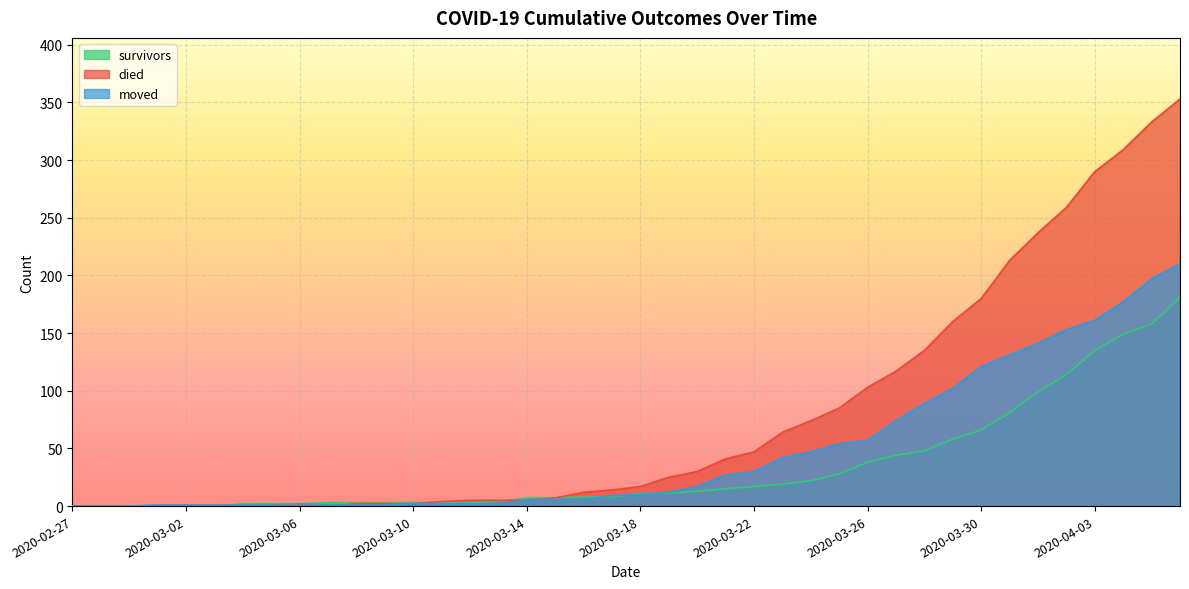

Which series has the largest total across all categories?

died